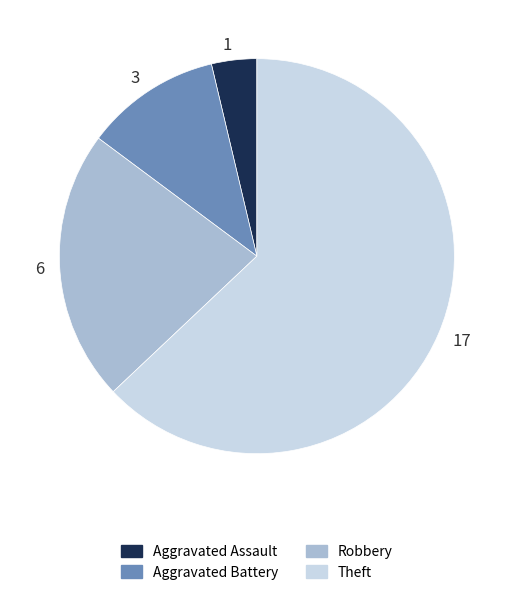

Rank the categories by value from lowest to highest.

1, 3, 6, 17